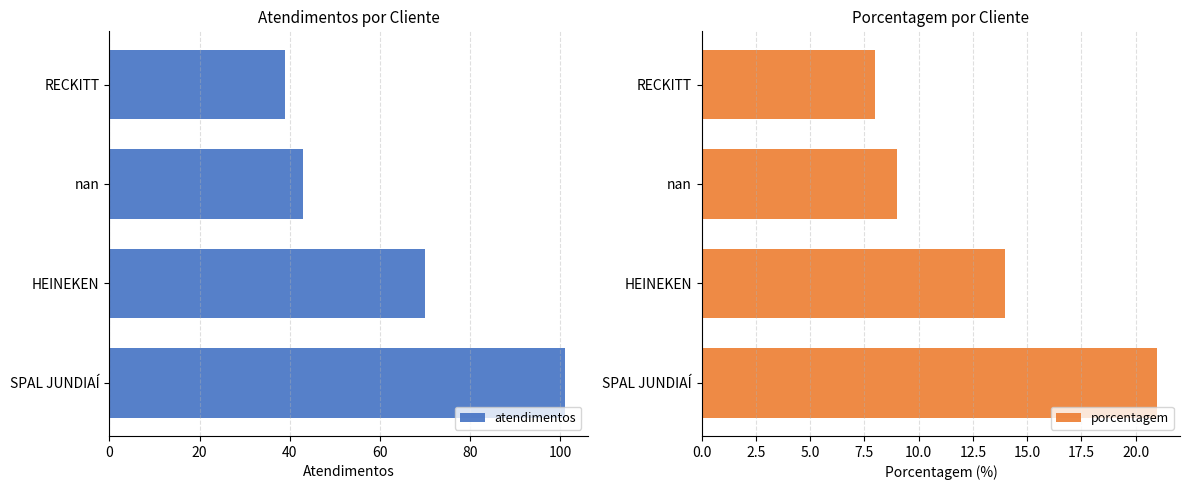

The atendimentos series shows 39 at RECKITT. True or false?

True